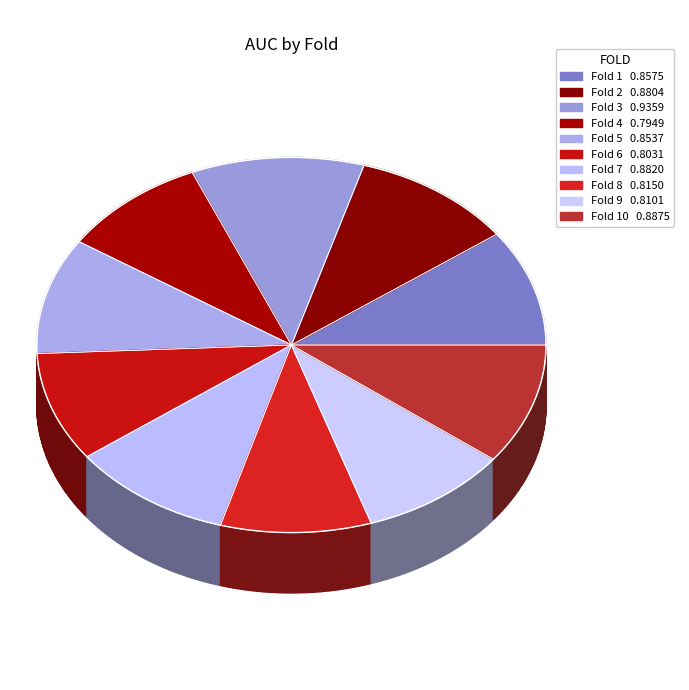

Is there a majority slice in this chart?

No